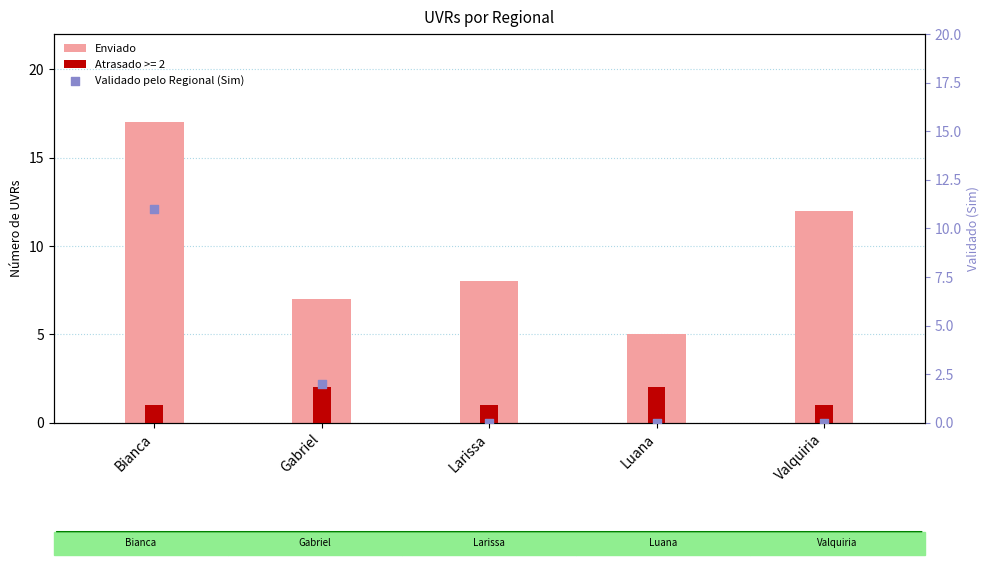

At which category is the sum across all series the highest?

Bianca